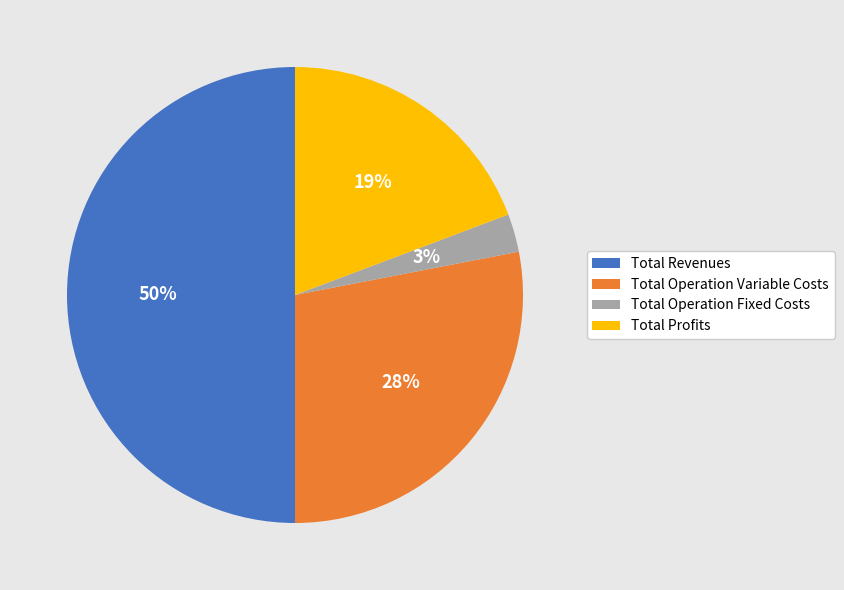

To the nearest percent, what percentage of the pie is Total Operation Variable Costs?

28%